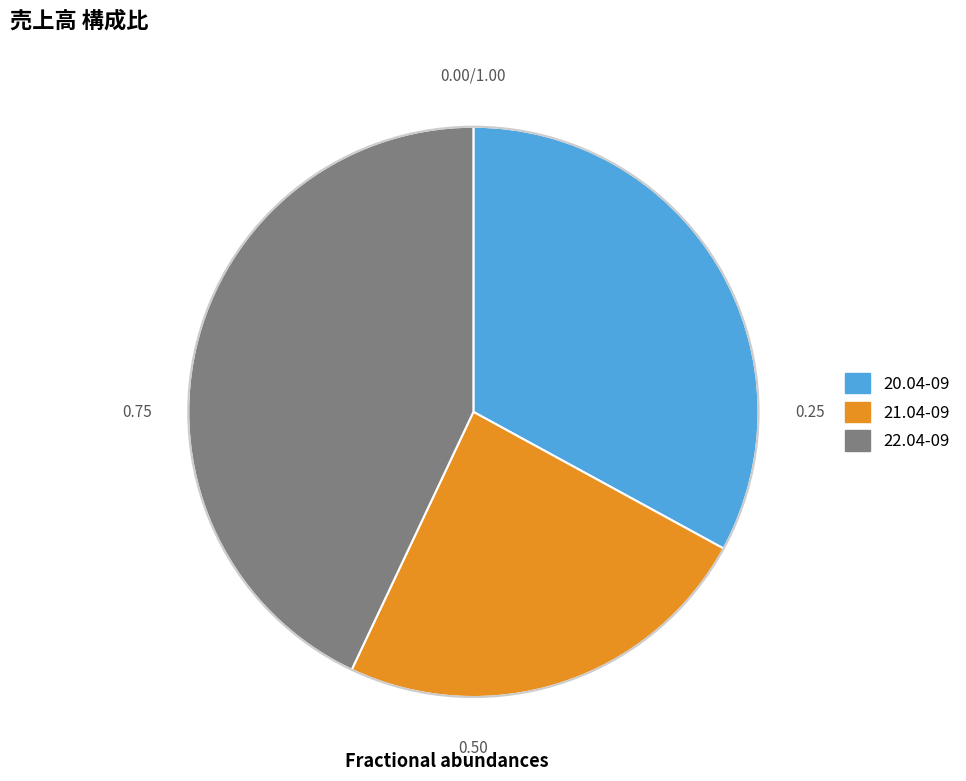

How many slices are in this pie chart?

3